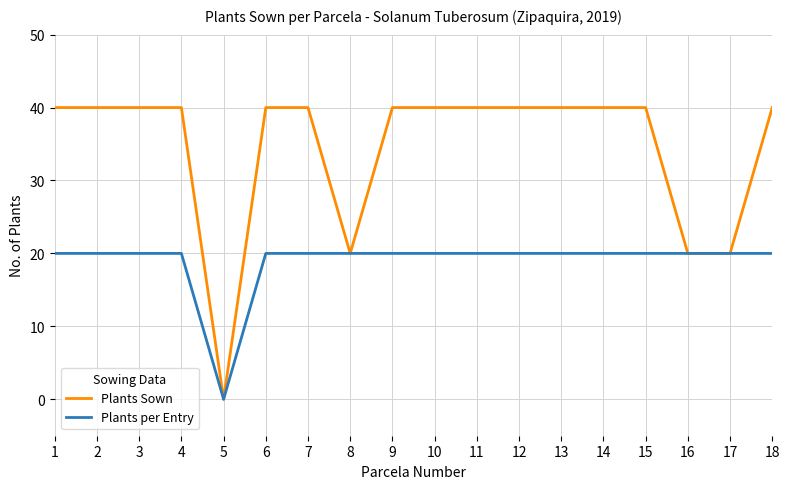

Reading left to right, transcribe all the data shown in this chart.

Plants Sown: 40	40	40	40	0	40	40	20	40	40	40	40	40	40	40	20	20	40
Plants per Entry: 20	20	20	20	0	20	20	20	20	20	20	20	20	20	20	20	20	20